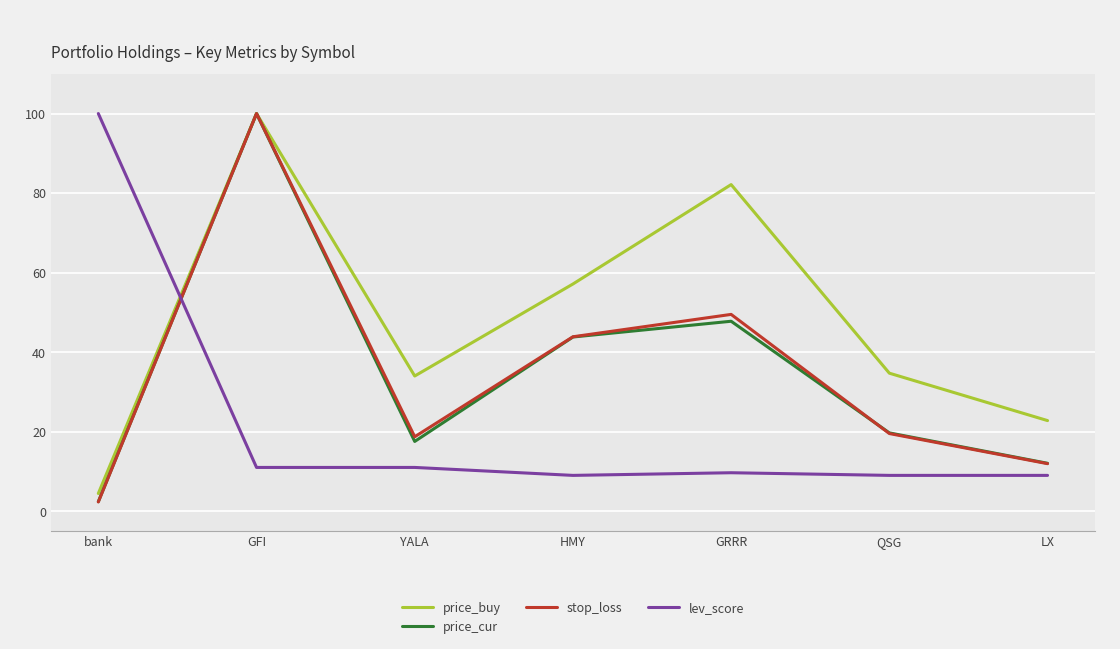

Which series ends up on top after the final intersection of stop_loss and lev_score?

stop_loss